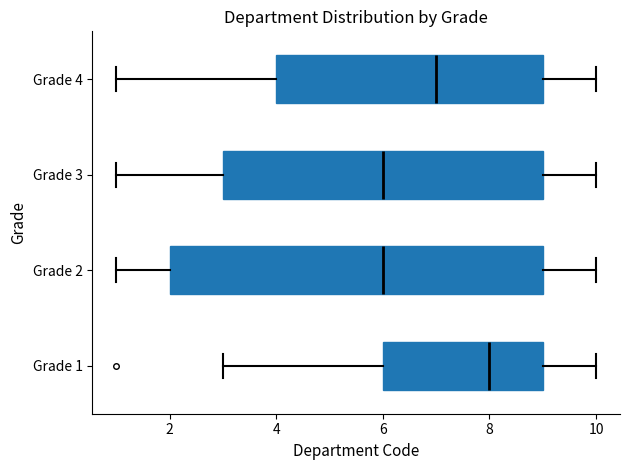

Reading bottom to top, read every box against the x-axis: the position of its median line, the range the box covers, and the ends of its whiskers. The values are not printed on the chart, so give them approximately, as read against the axis.

Grade 1: median 8, box 6 to 9, whiskers 3 to 10
Grade 2: median 6, box 2 to 9, whiskers 1 to 10
Grade 3: median 6, box 3 to 9, whiskers 1 to 10
Grade 4: median 7, box 4 to 9, whiskers 1 to 10